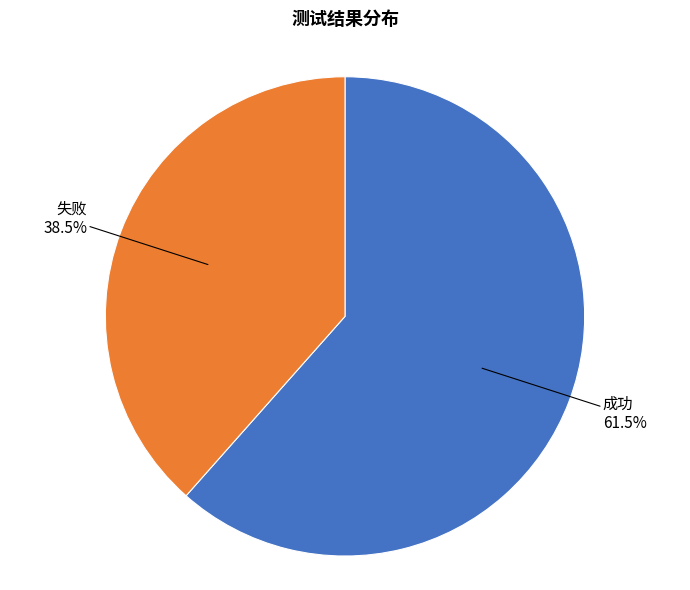

How many slices are in this pie chart?

2